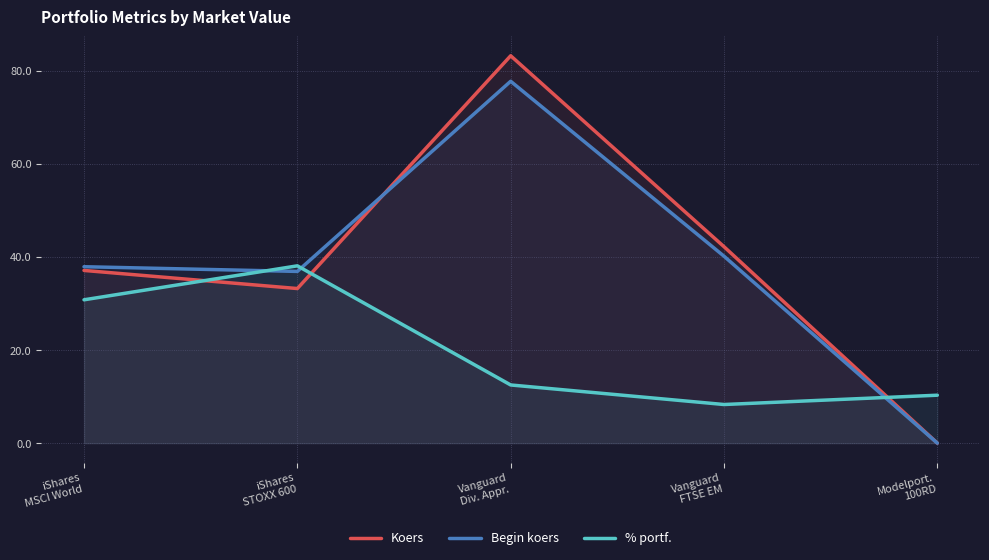

How many values in Begin koers are above zero?

4